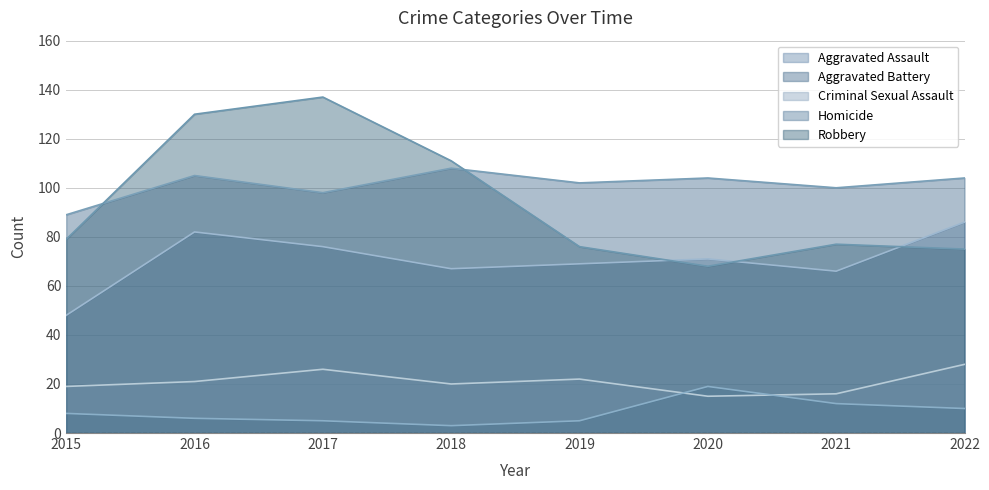

Reading right to left, list all the values displayed in this chart.

Aggravated Assault: 2022=86	2021=66	2020=71	2019=69	2018=67	2017=76	2016=82	2015=48
Aggravated Battery: 2022=104	2021=100	2020=104	2019=102	2018=108	2017=98	2016=105	2015=89
Criminal Sexual Assault: 2022=28	2021=16	2020=15	2019=22	2018=20	2017=26	2016=21	2015=19
Homicide: 2022=10	2021=12	2020=19	2019=5	2018=3	2017=5	2016=6	2015=8
Robbery: 2022=75	2021=77	2020=68	2019=76	2018=111	2017=137	2016=130	2015=79